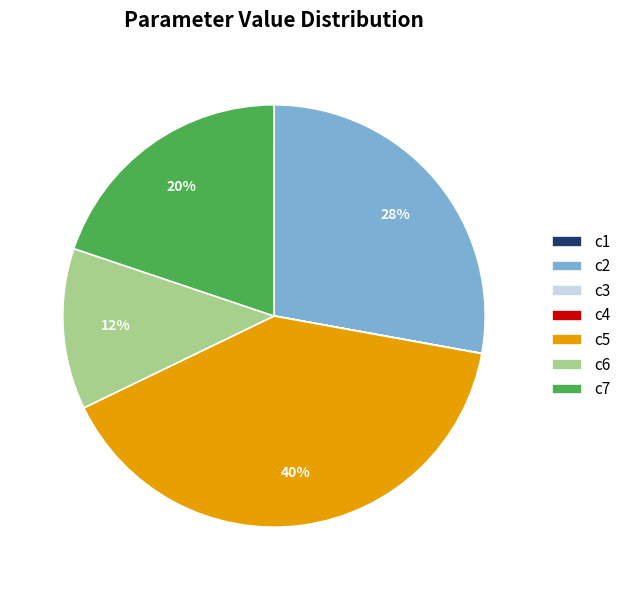

To the nearest percent, what portion does c7 represent?

20%